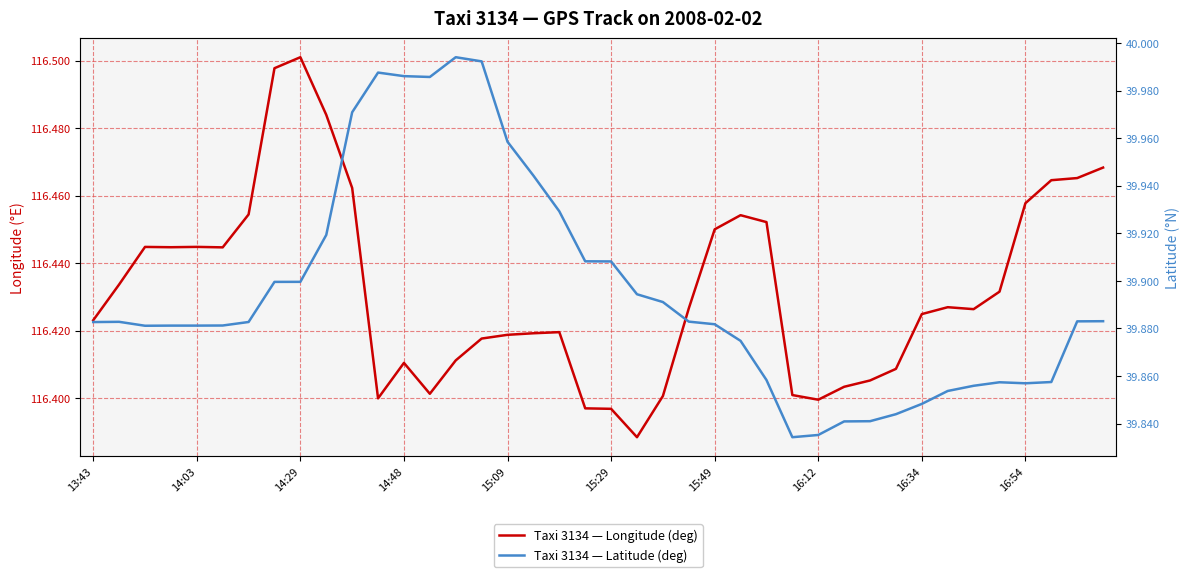

At which label is Taxi 3134 — Longitude (deg) closest to 116?

21